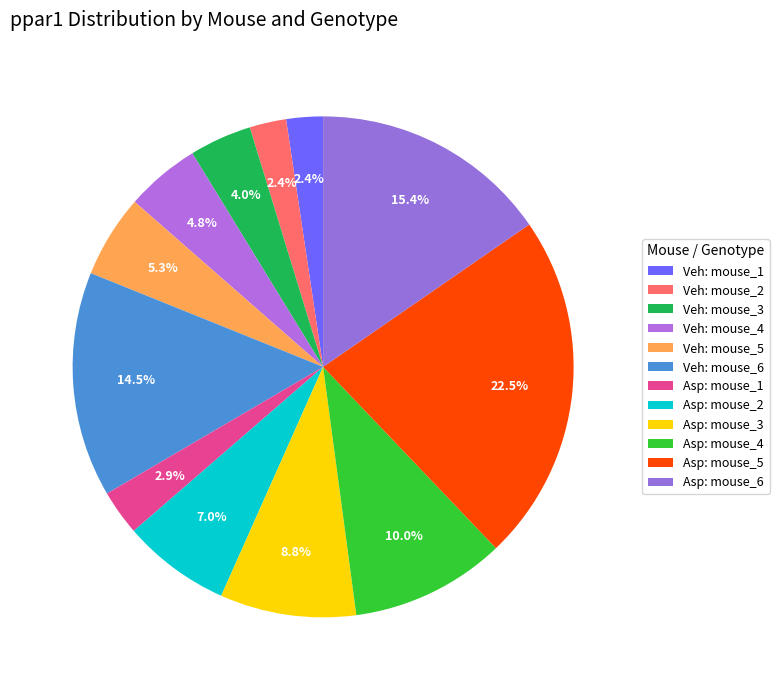

To the nearest percent, what portion does Veh: mouse_4 represent?

5%